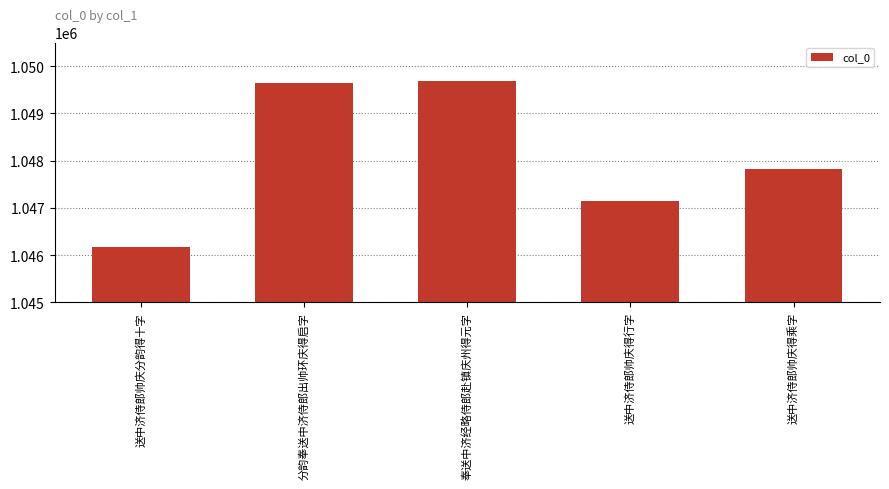

Approximately how many times larger is the value at 送中济侍郎帅庆分韵得十字 compared to 送中济侍郎帅庆得乘字?

1.0